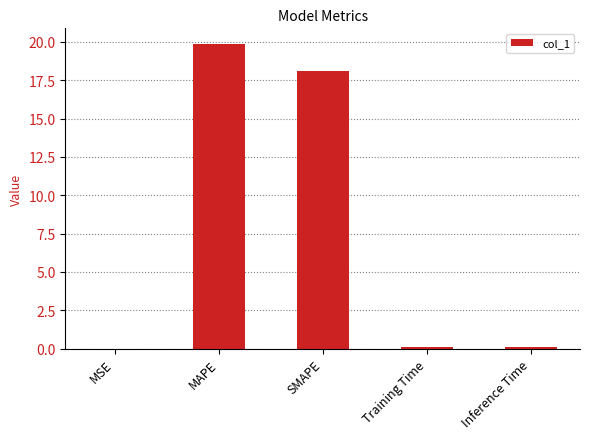

What is the sum of the values at MAPE and SMAPE?

38.0